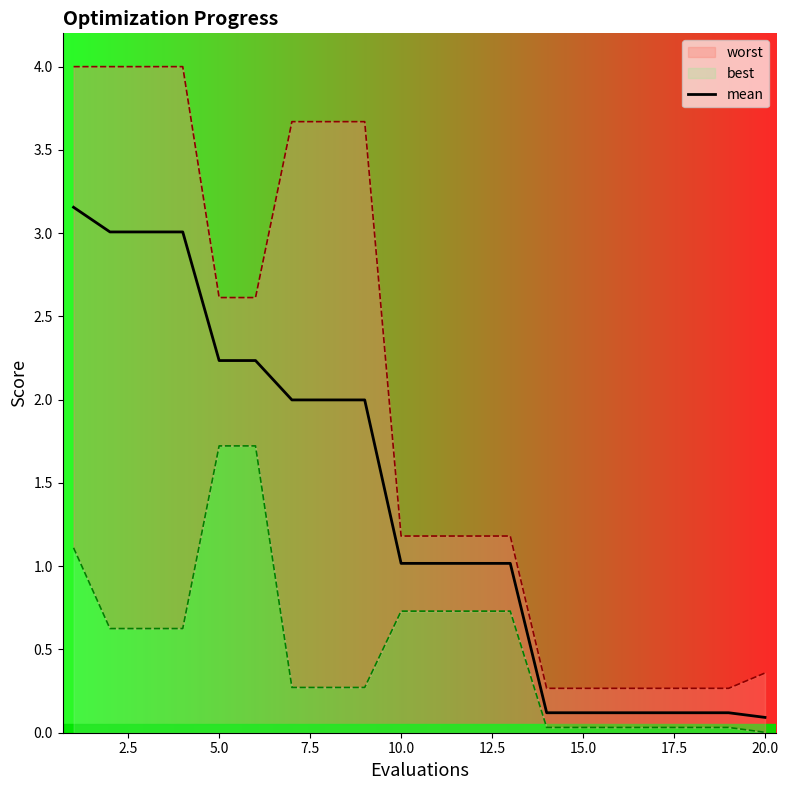

What is the average value?

1.4